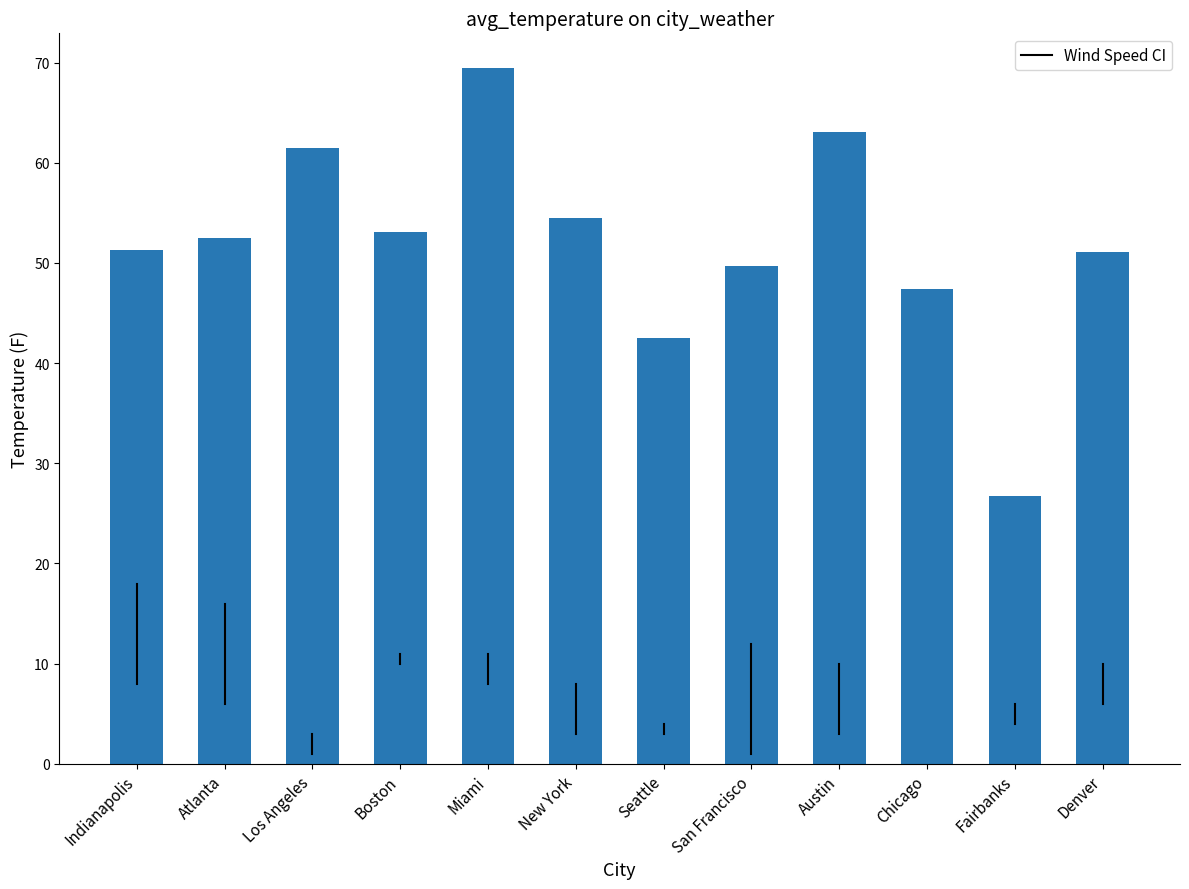

What is the value of the 11th bar from the left?

26.7